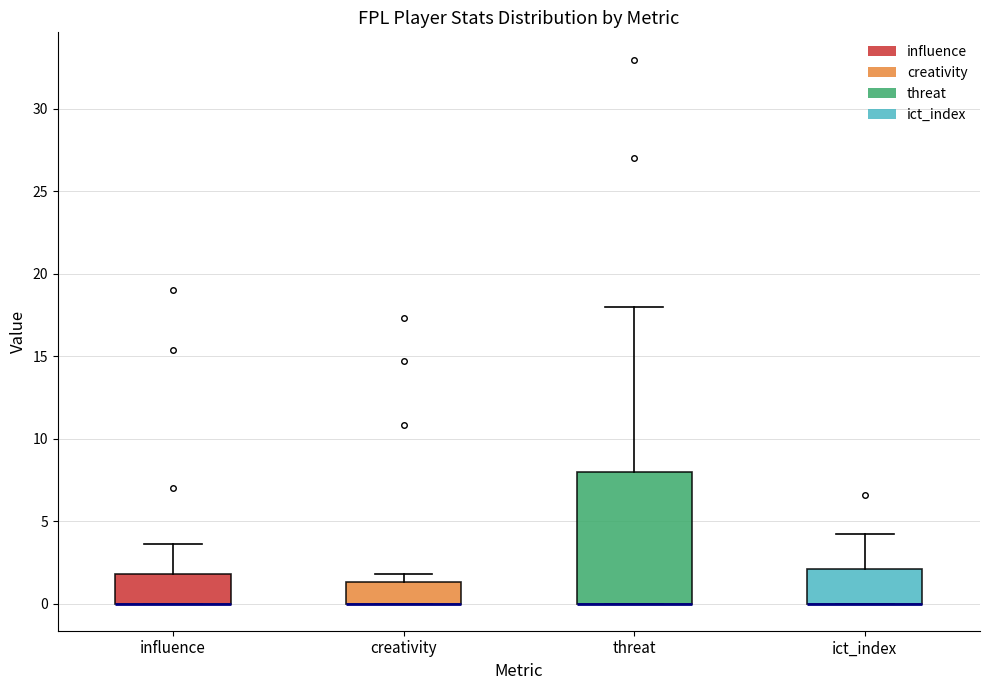

Reading left to right, transcribe this box plot: for each box, give where its median line is, the range the box spans, and where its two whiskers end, as read against the y-axis. The values are not printed on the chart, so give them approximately, as read against the axis.

influence: median 0.0 (drawn on the box's lower edge), box 0.0 to 2.0, whiskers 0.0 to 3.5
creativity: median 0.0 (drawn on the box's lower edge), box 0.0 to 1.5, whiskers 0.0 to 2.0
threat: median 0.0 (drawn on the box's lower edge), box 0.0 to 8.0, whiskers 0.0 to 18.0
ict_index: median 0.0 (drawn on the box's lower edge), box 0.0 to 2.0, whiskers 0.0 to 4.0